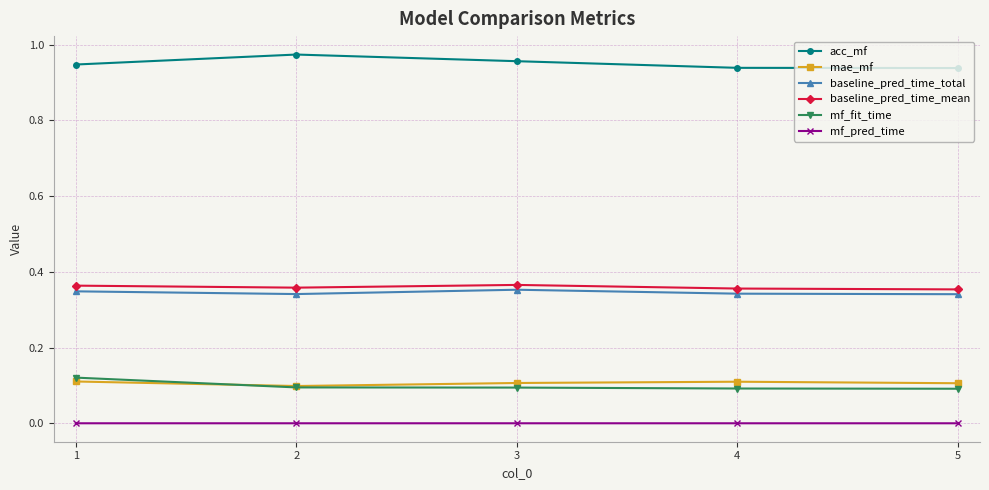

True or false: mf_pred_time and baseline_pred_time_mean cross at least once.

False